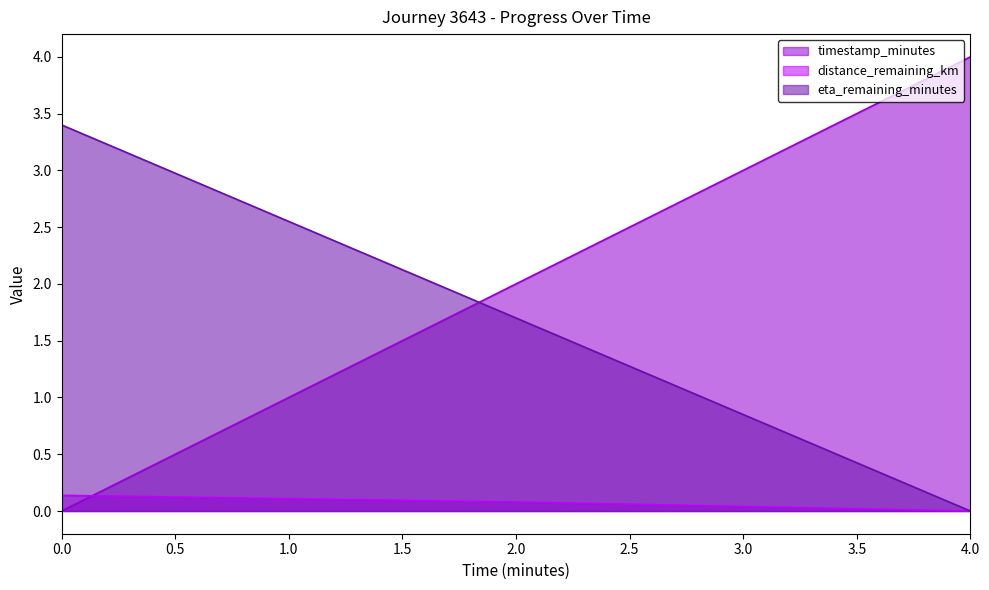

What is the difference between the timestamp_minutes values at 4.0 and 2.0?

2.0